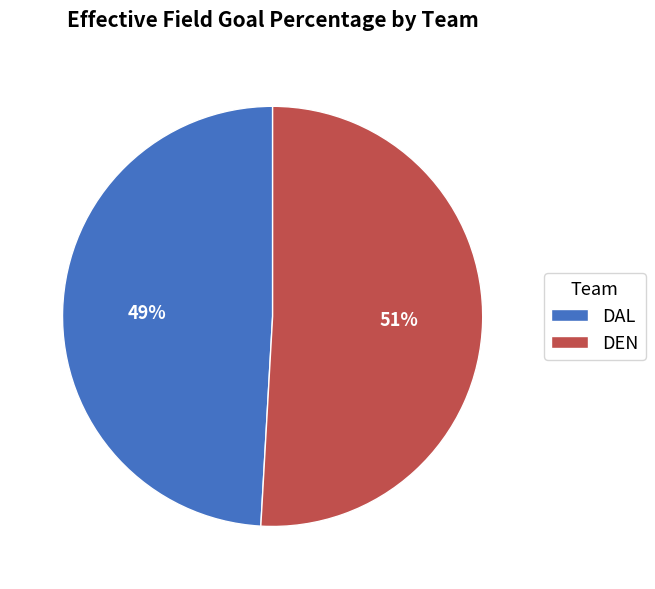

How many segments does this pie chart have?

2